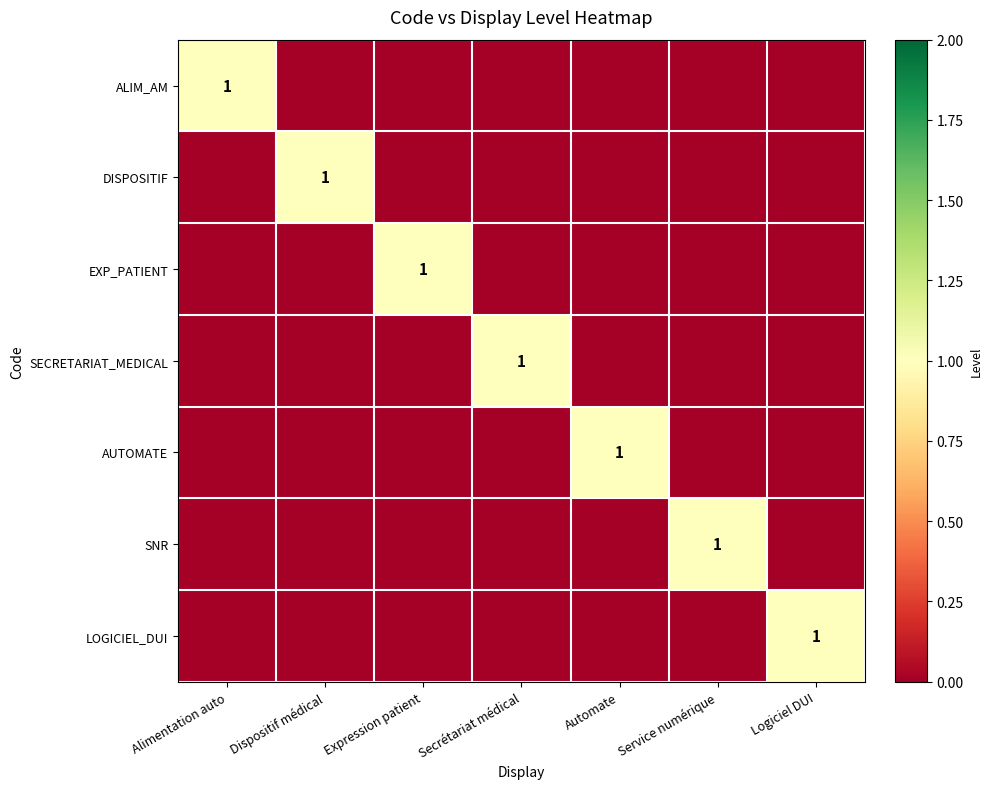

At which category does the chart reach its peak across all series?

Alimentation auto